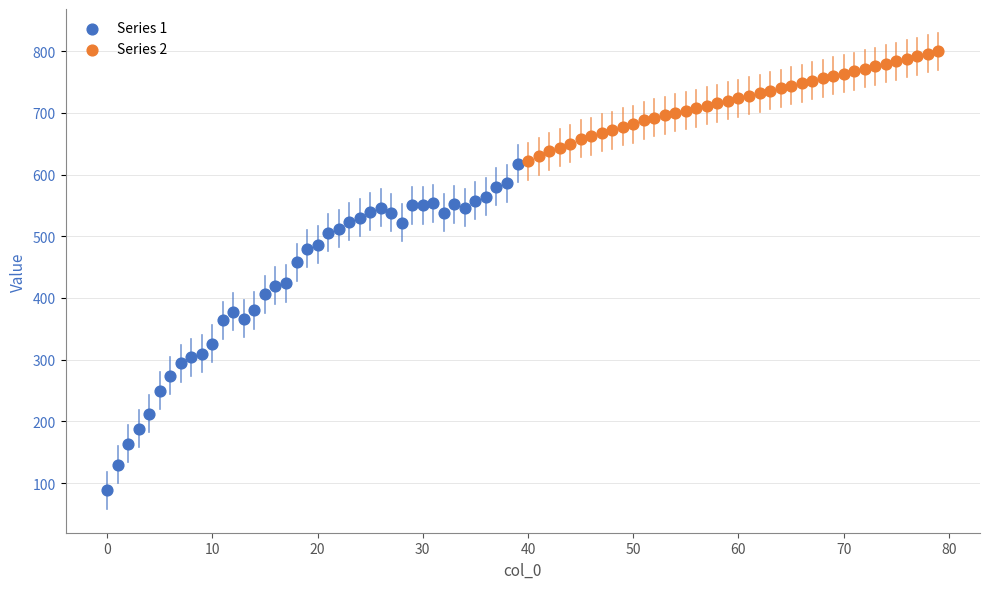

Which series has the widest spread of Y values?

Series 1